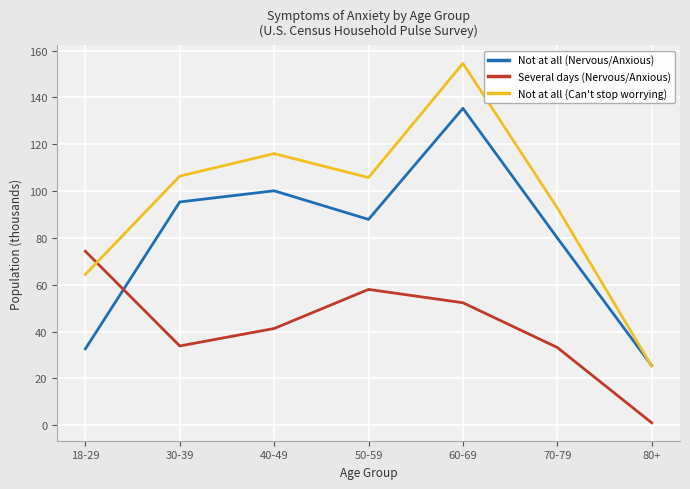

What are all the series names shown in the legend?

Not at all (Nervous/Anxious), Several days (Nervous/Anxious), Not at all (Can't stop worrying)